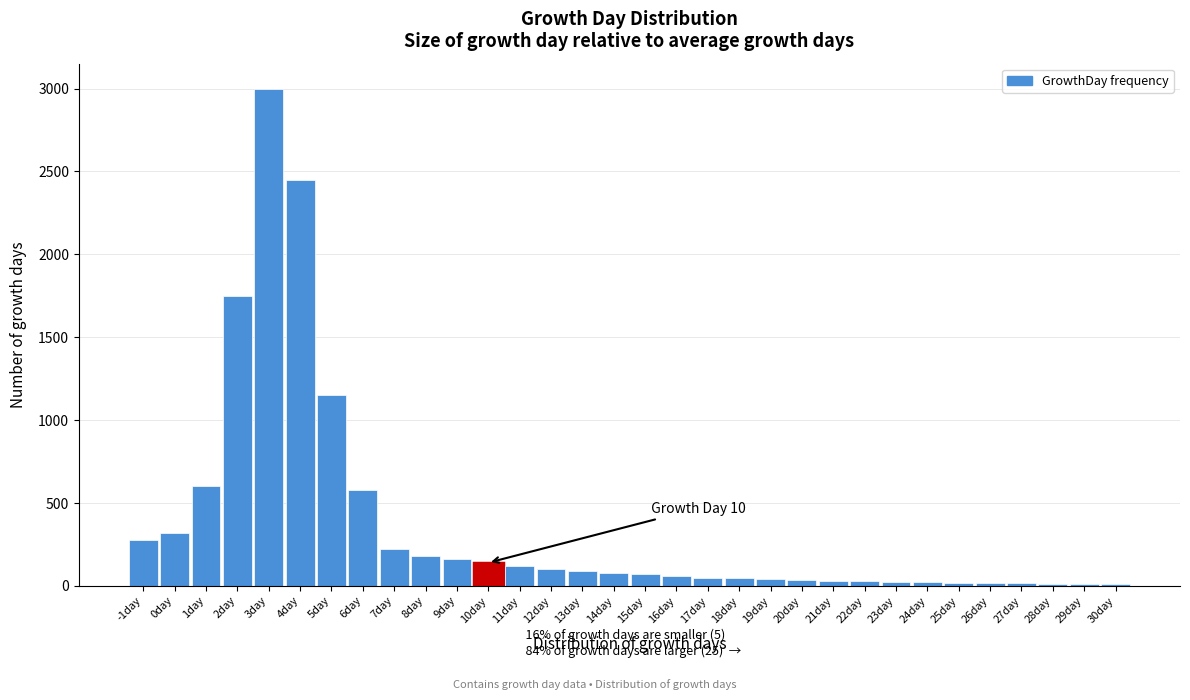

What is the ratio of the value at 6day to the value at 13day?

6.4